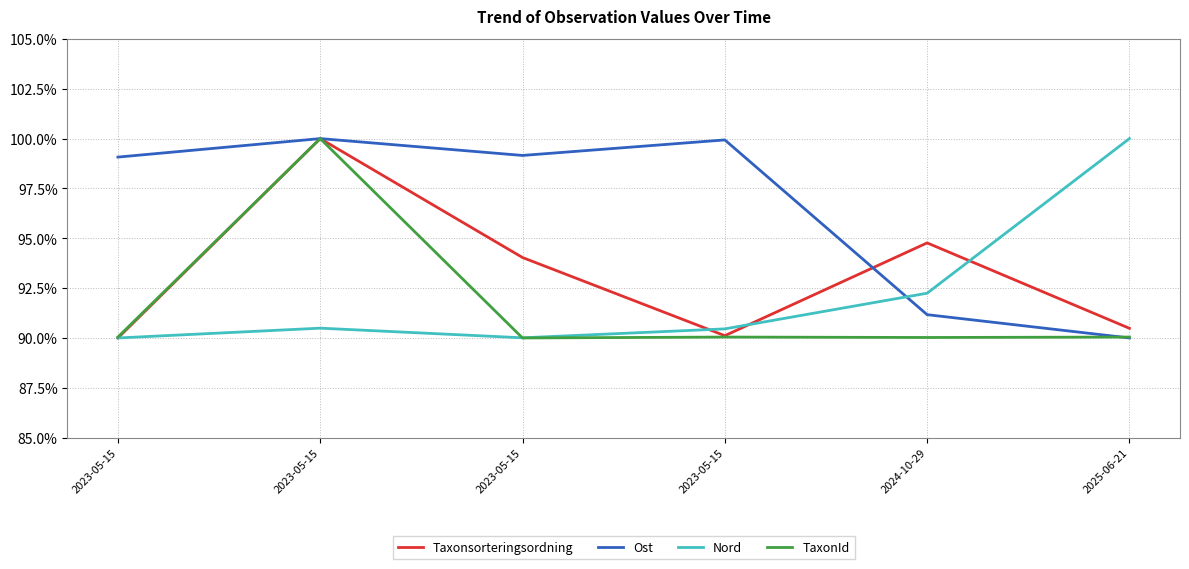

Is it true that Nord equals 90.0 at 2023-05-15?

True